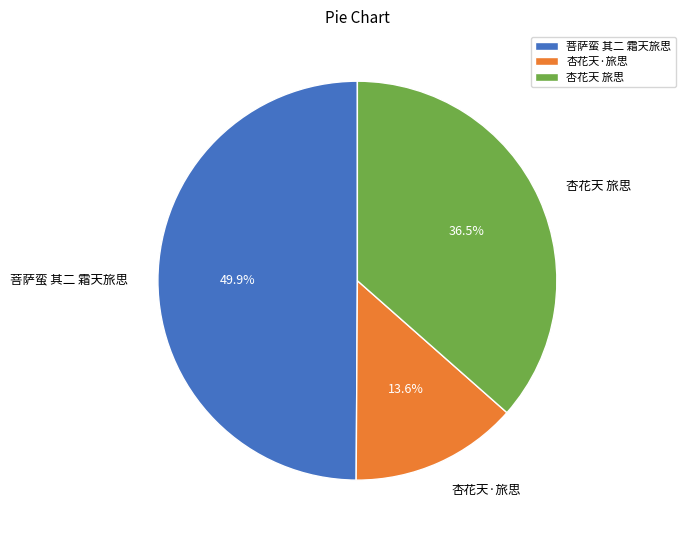

To the nearest percent, what is the difference between the 杏花天 旅思 and 菩萨蛮 其二 霜天旅思 slice percentages?

13%